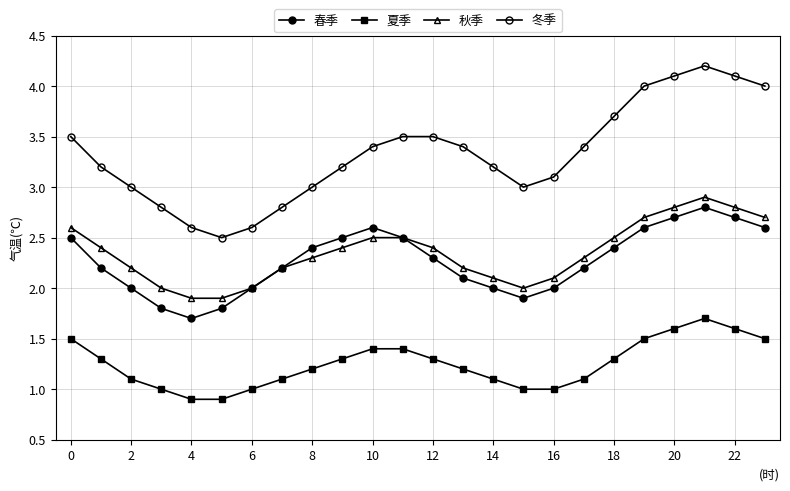

True or false: 秋季 and 冬季 cross at least once.

False